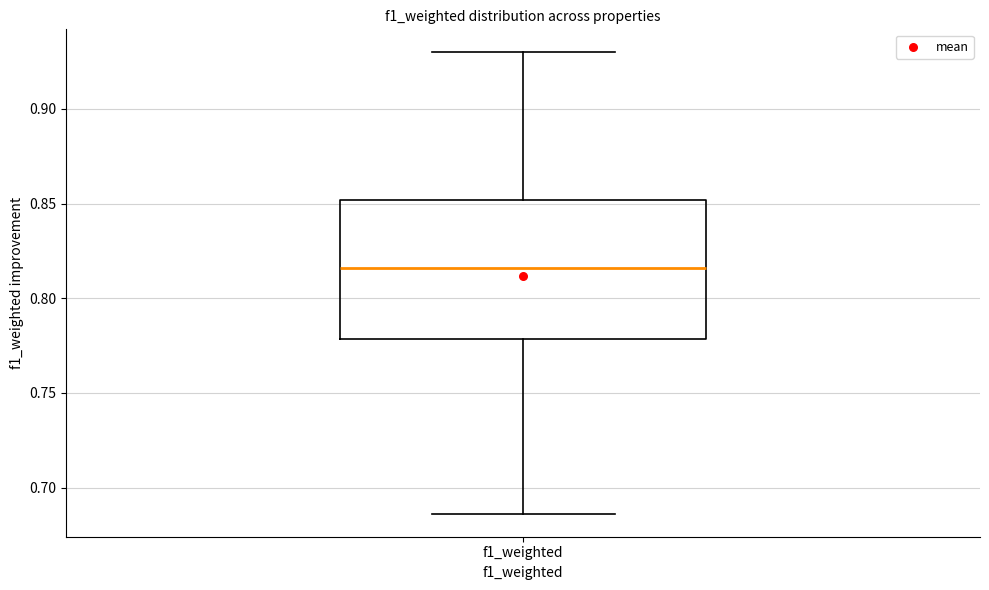

Where does the upper whisker of the box for f1_weighted end on the y-axis? The values are not printed on the chart, so give them approximately, as read against the axis.

0.930